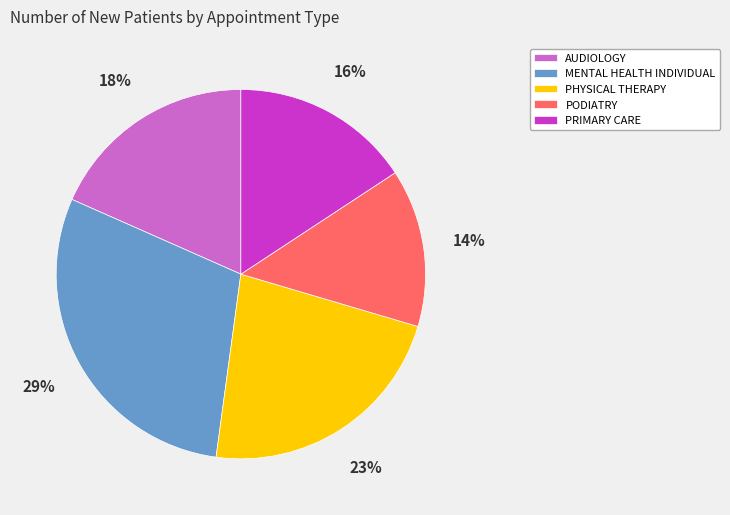

Count the number of slices in the pie.

5